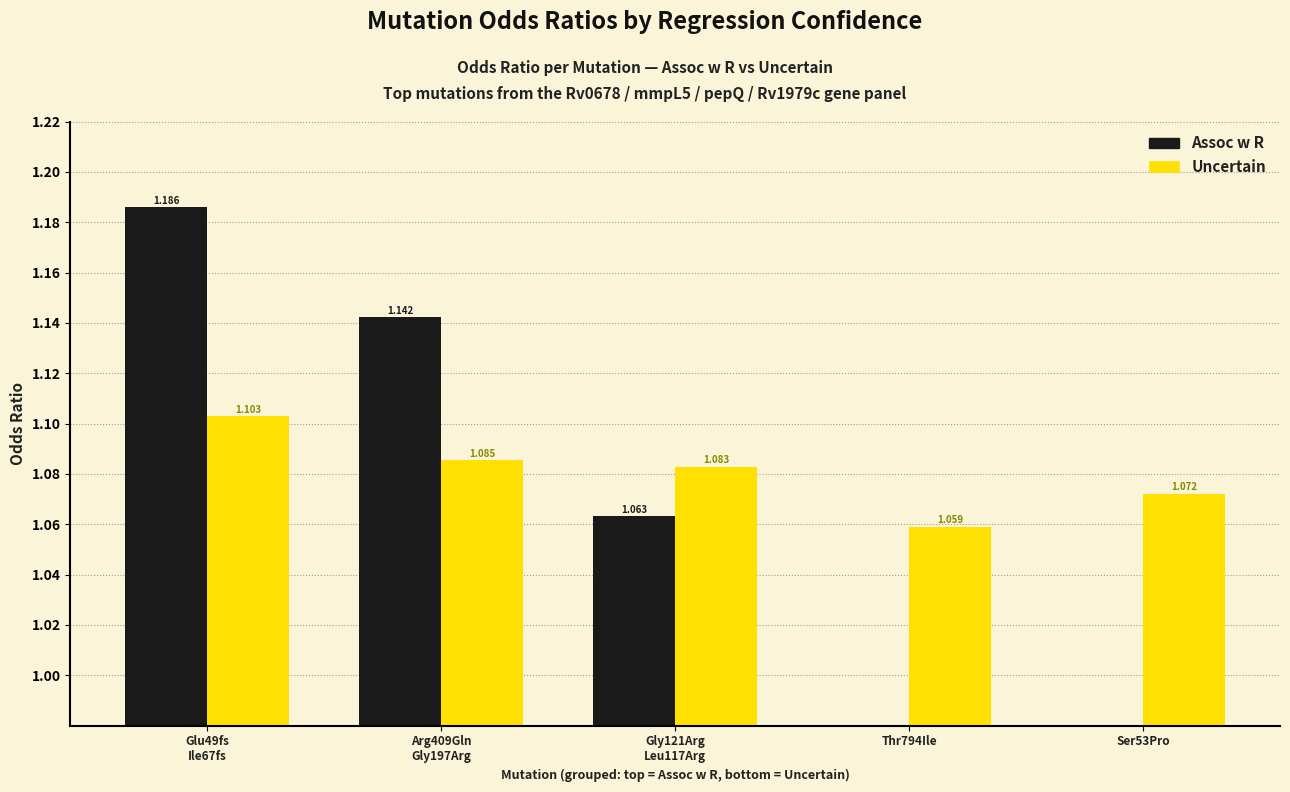

True or false: Uncertain has a value of 1.8 at Glu49fs
Ile67fs.

False